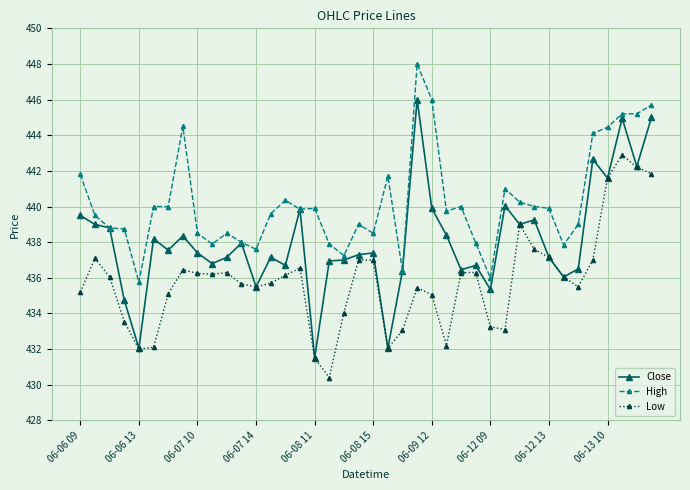

List the series in order of their overall mean, lowest first.

Low, Close, High